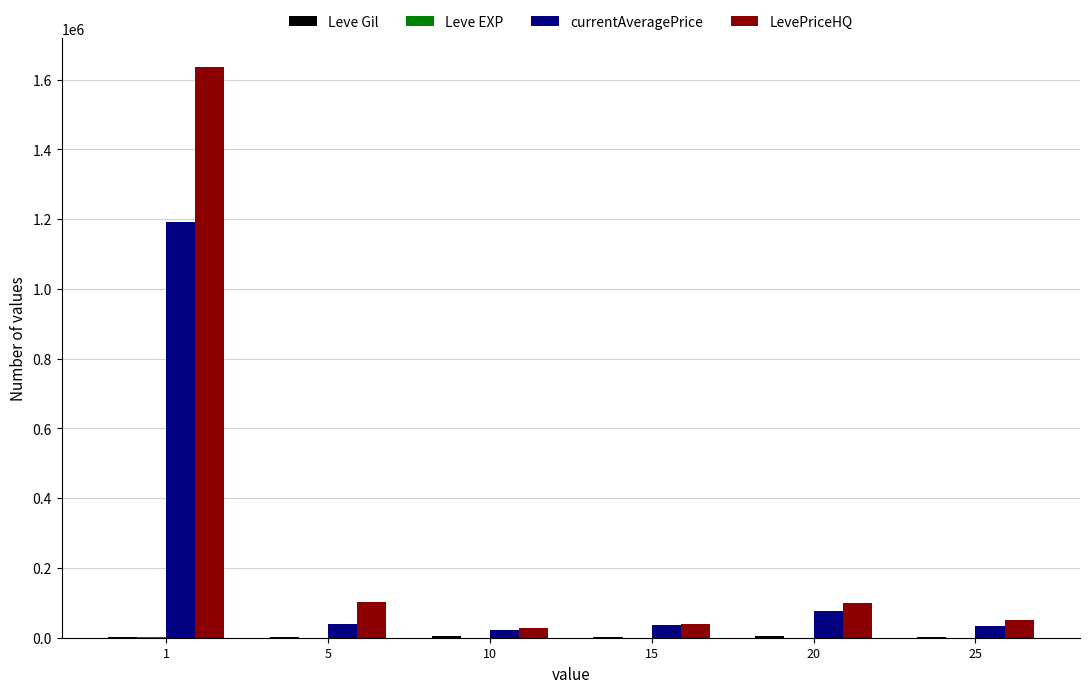

Are the bars grouped side by side (vs. stacked)?

Yes